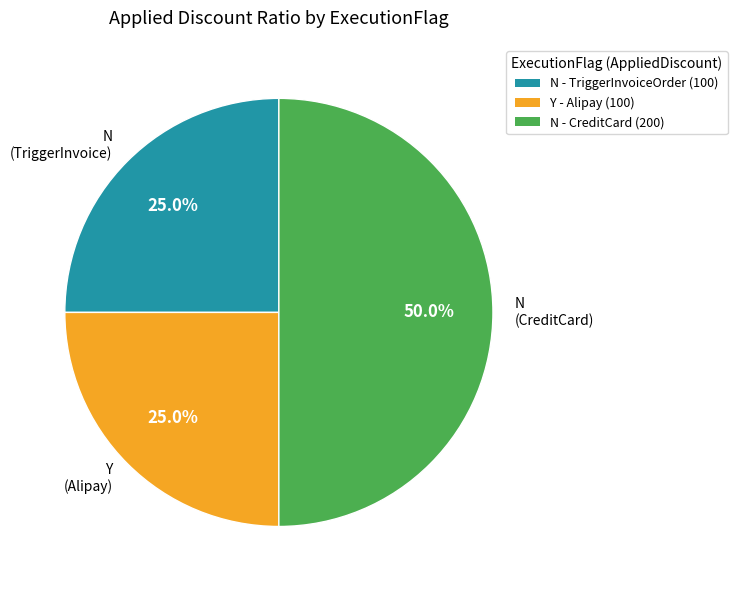

To the nearest percent, what is the average slice percentage?

33%